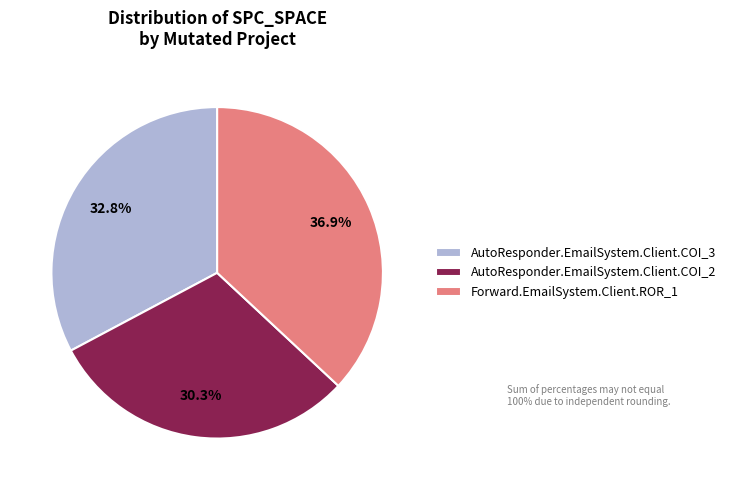

The Forward.EmailSystem.Client.ROR_1 slice represents 37% of the pie. True or false?

True